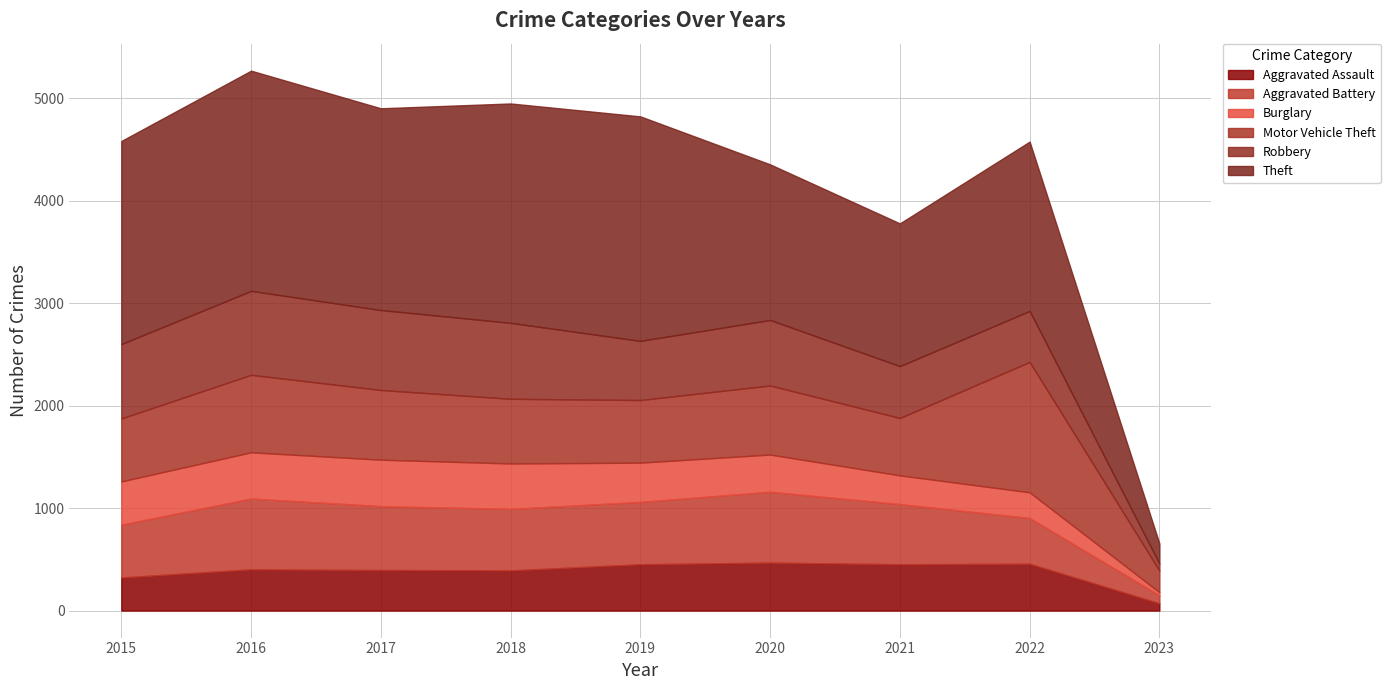

What is the sum of the Aggravated Battery values at 2016 and 2020?

1382